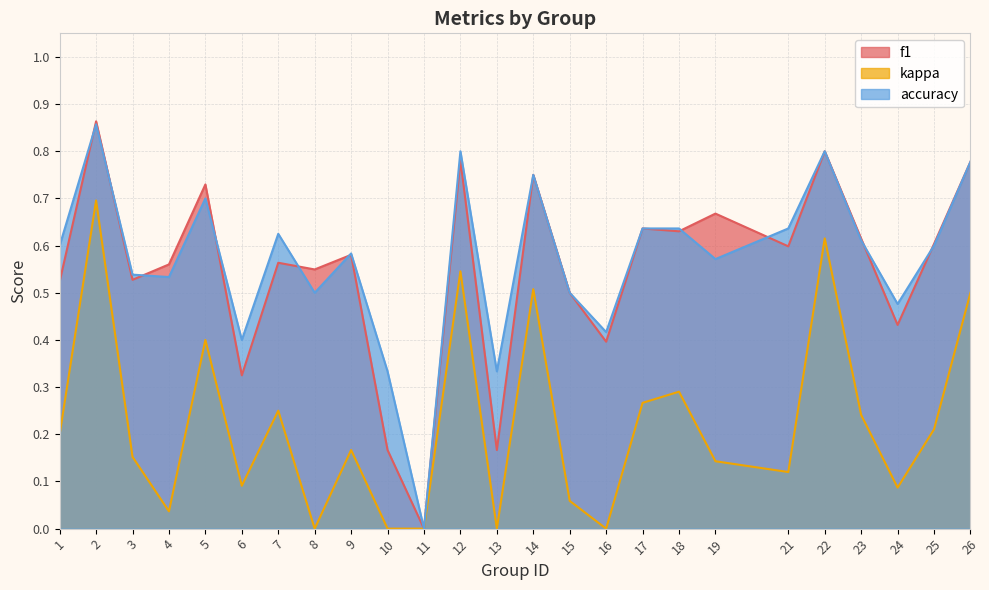

Which category has the lowest value in the accuracy series?

11